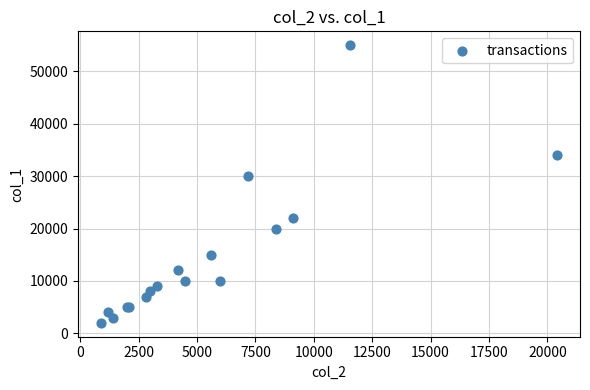

What Y value in the scatter plot is closest to 28500?

30000